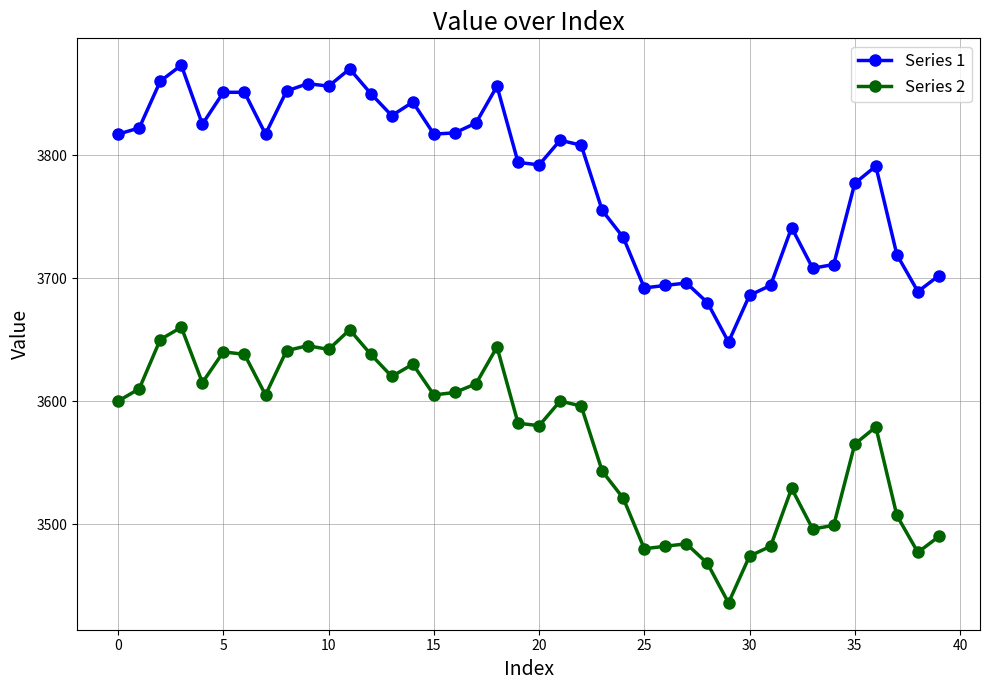

At how many categories does at least one series exceed 3715?

29